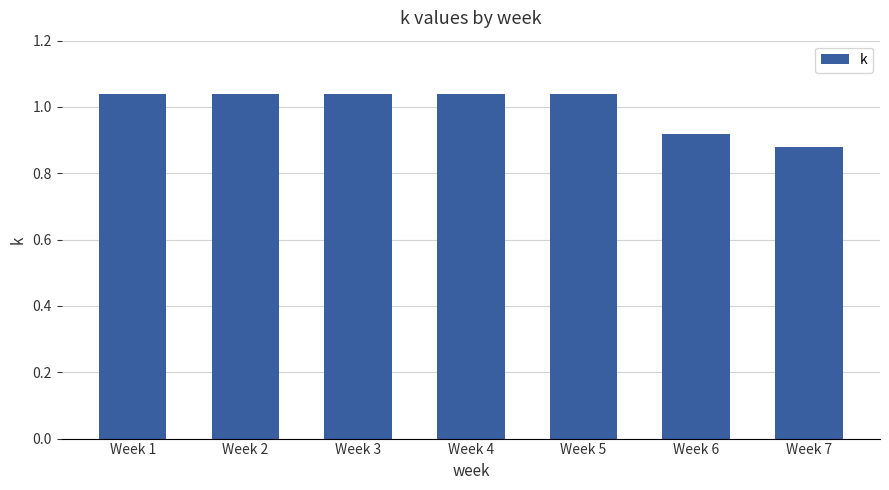

Are the bars horizontal?

No